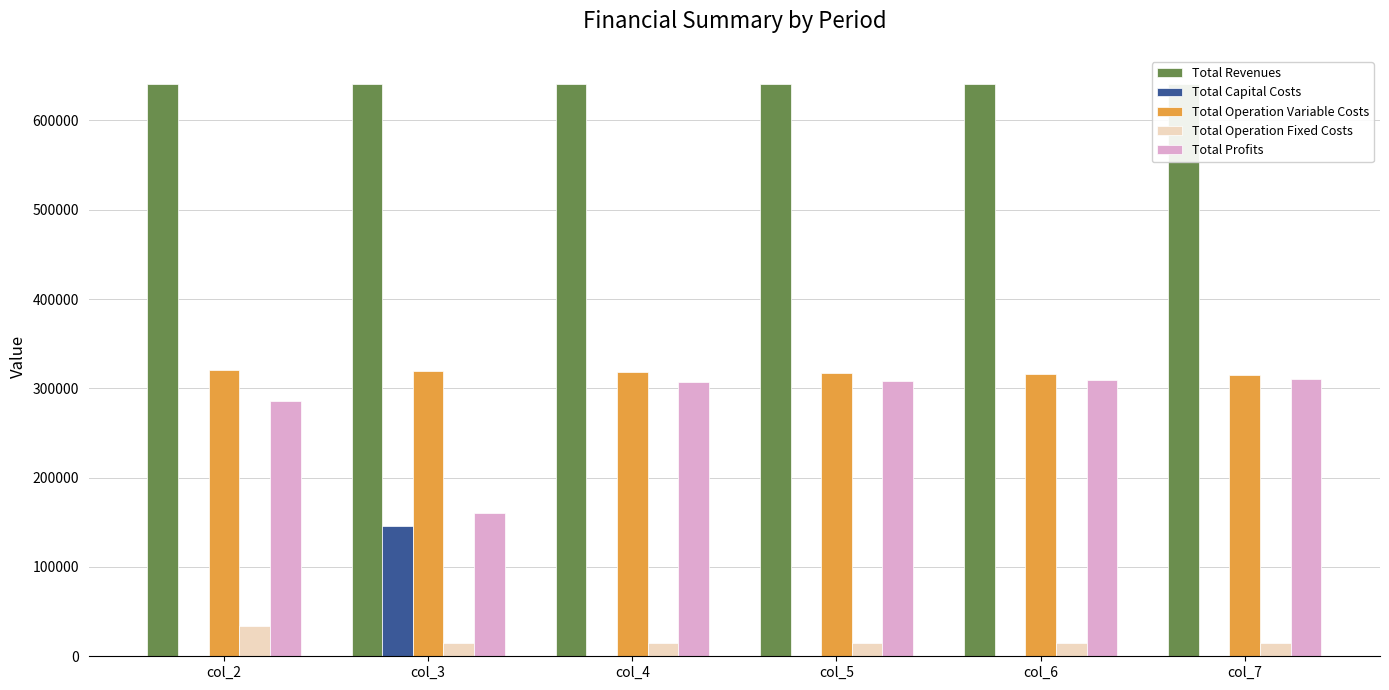

Count the number of categories in the chart.

6